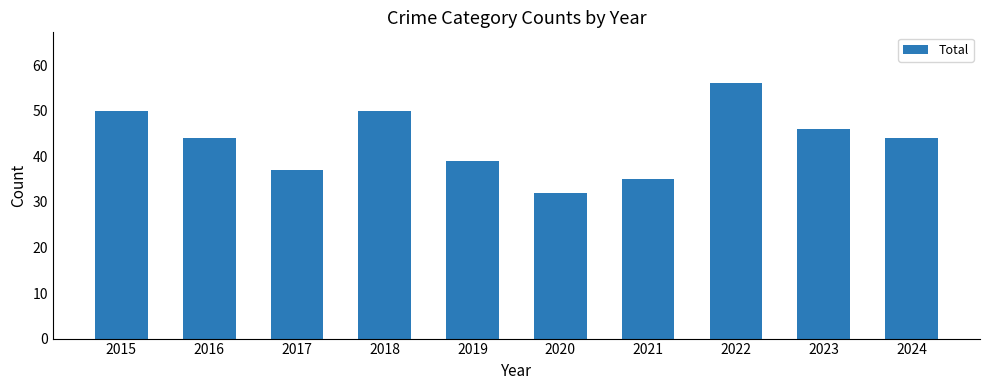

Reading left to right, extract all data points from this chart.

2015=50	2016=44	2017=37	2018=50	2019=39	2020=32	2021=35	2022=56	2023=46	2024=44